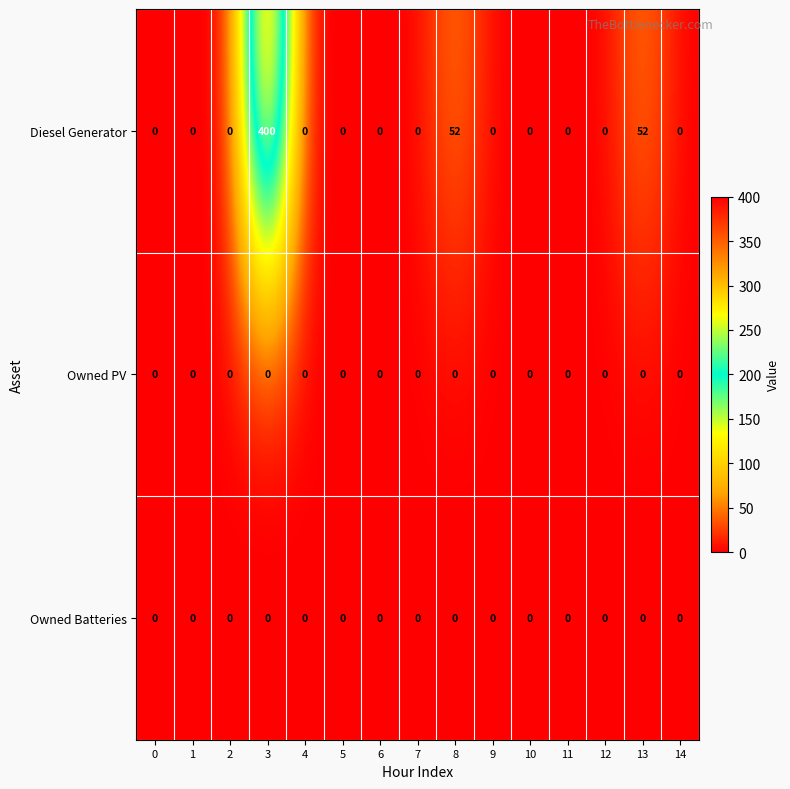

What is the difference between the maximum and minimum values in the Diesel Generator series?

400